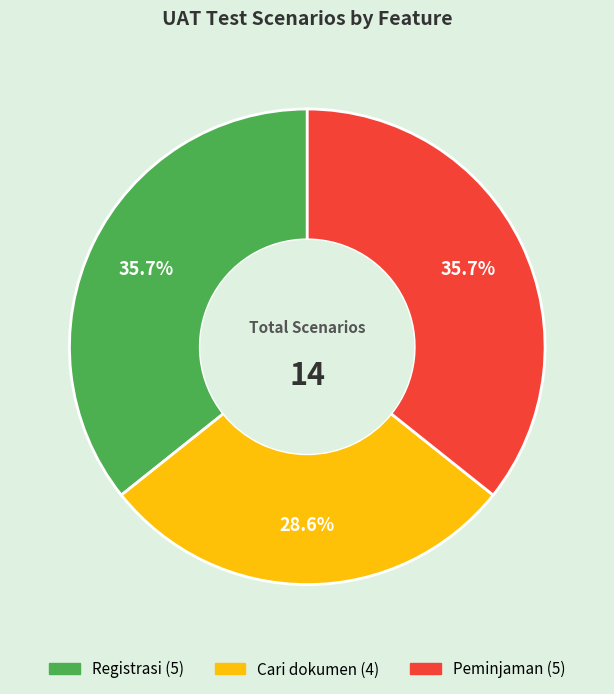

Combined, do Registrasi and Peminjaman account for over 50%?

Yes